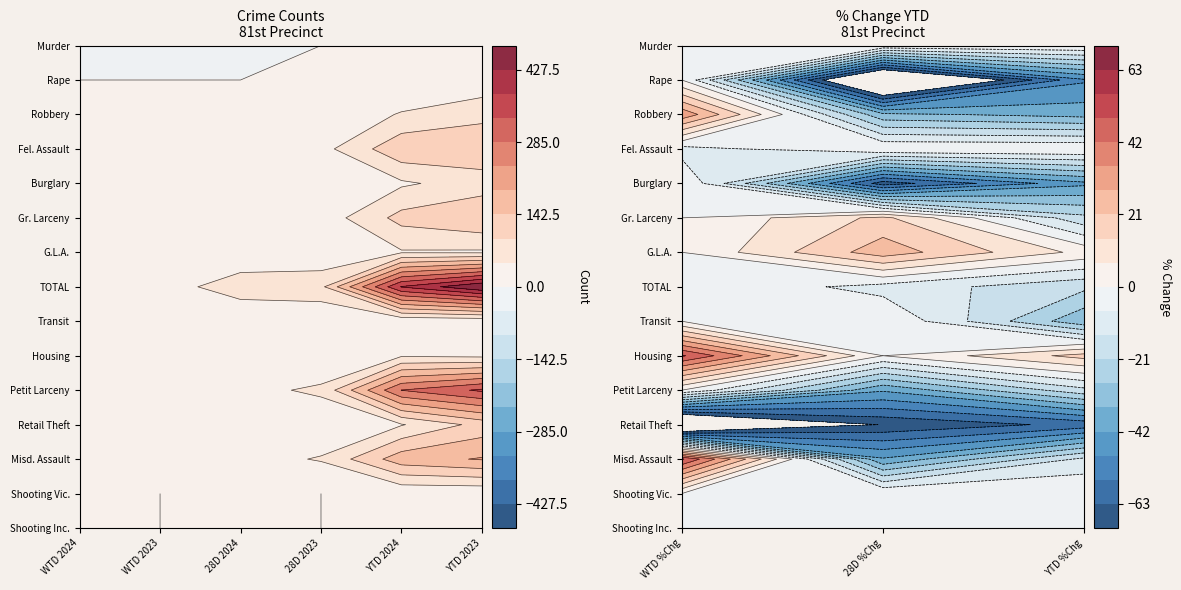

How many values in 28D 2023 are above zero?

12